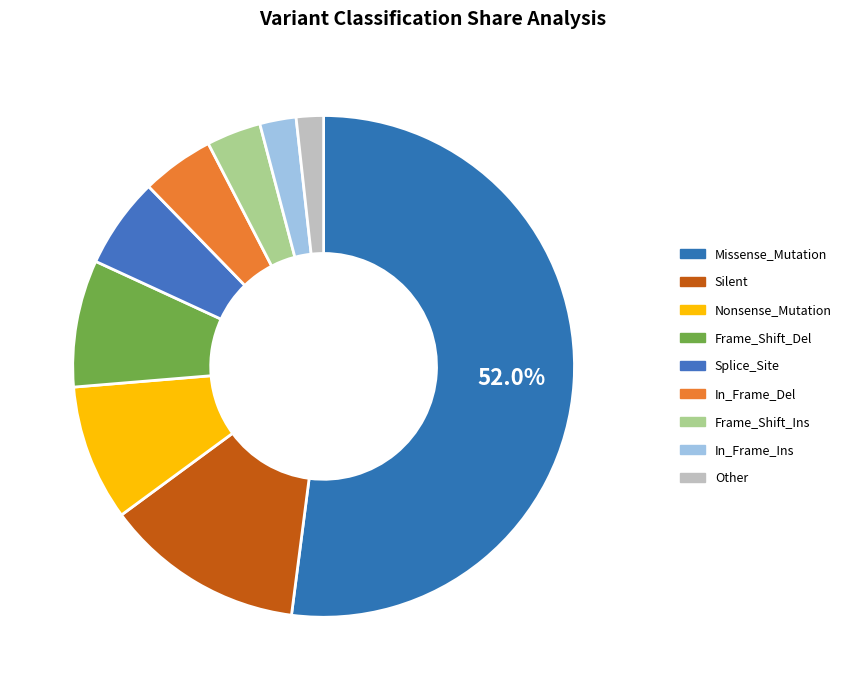

Is there any slice that represents more than half of the pie?

Yes